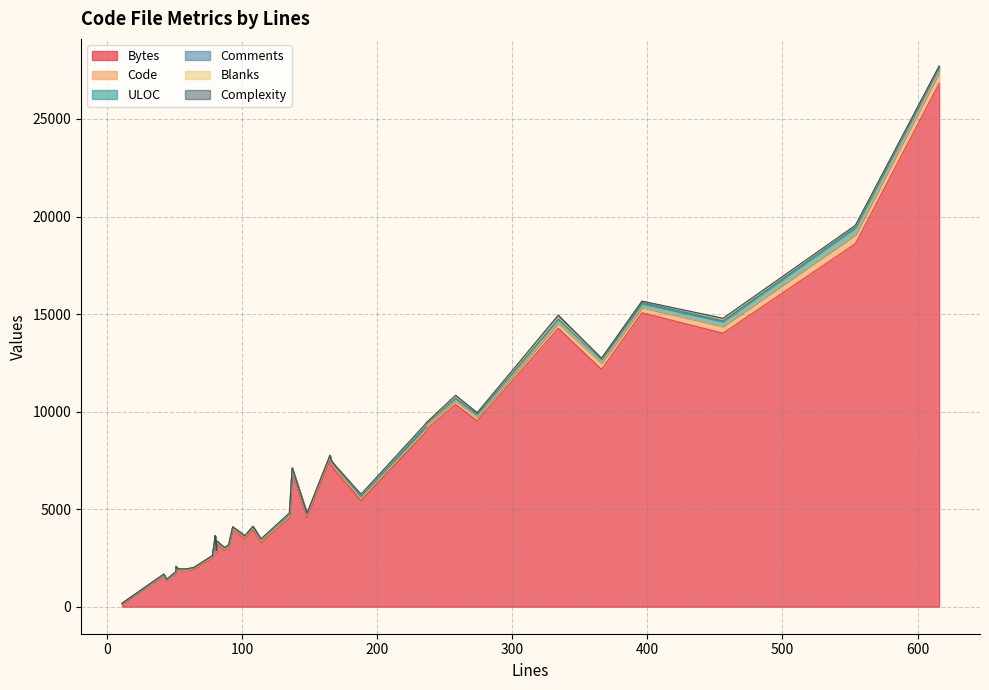

How many series are shown in this chart?

6